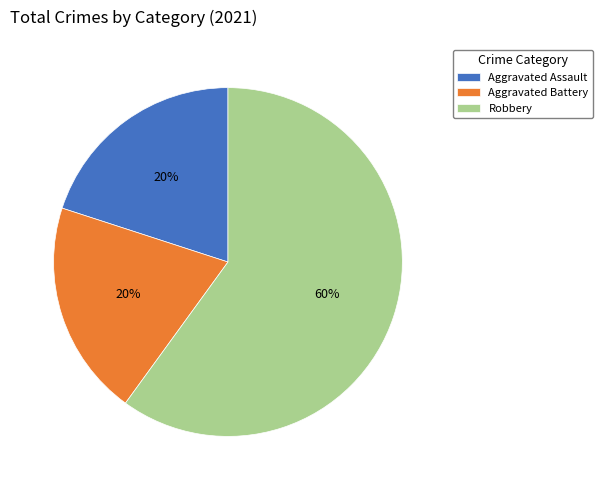

To the nearest percent, what is the difference between the Aggravated Assault and Robbery slice percentages?

40%